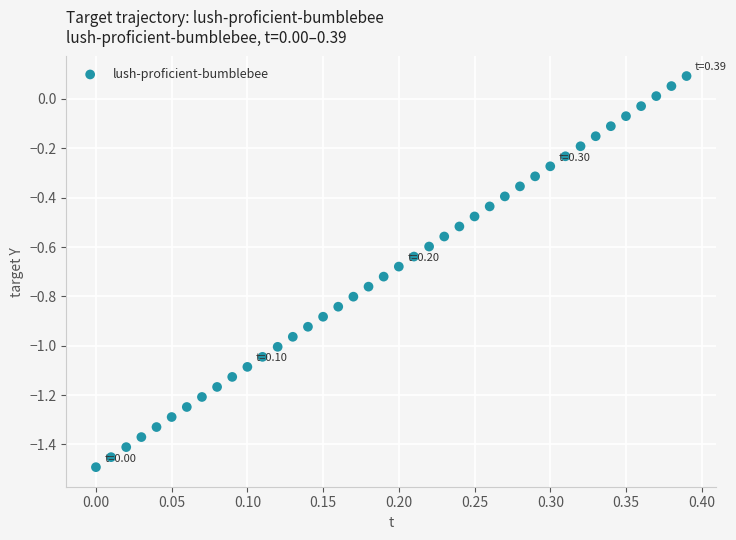

What is the range of X values (max minus min)?

0.4